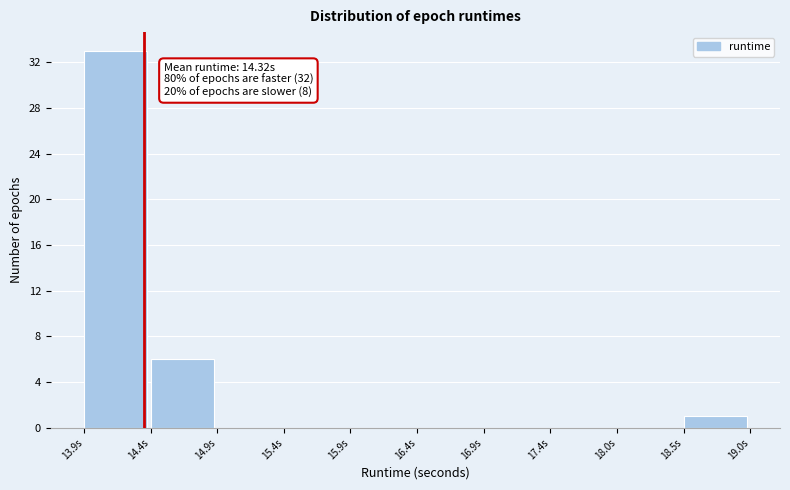

Over which range of the x-axis is the bar tallest?

13.9 to 14.4